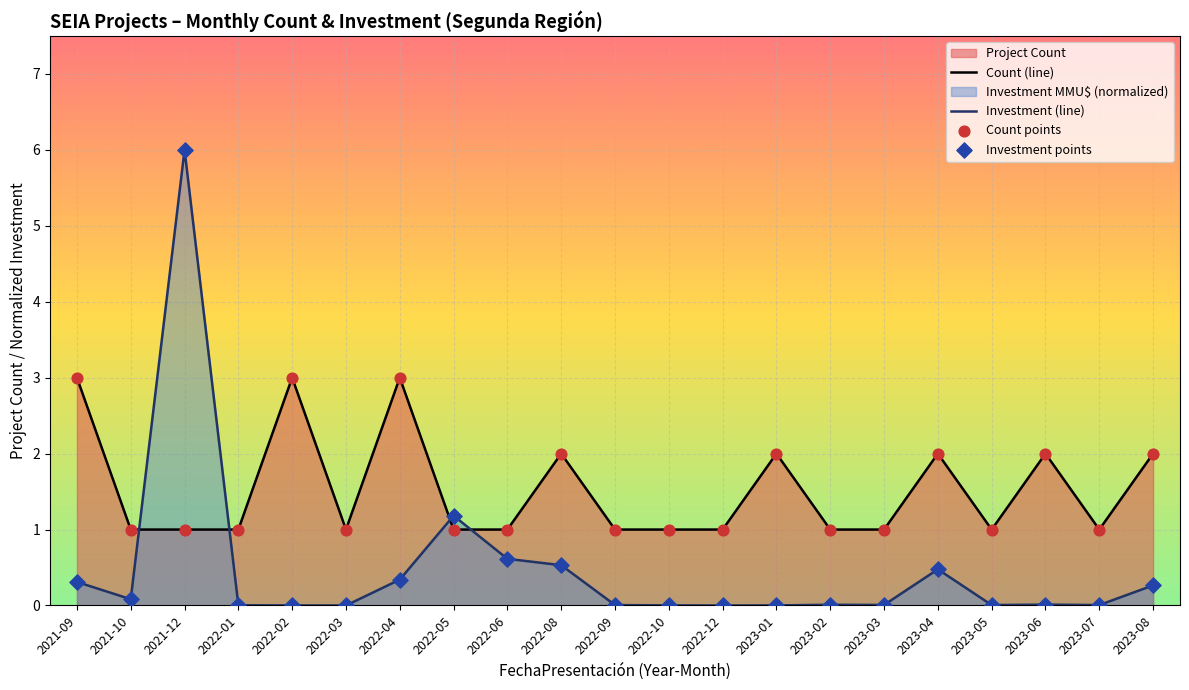

List the series in order of their overall mean, lowest first.

Investment (line), Count (line)